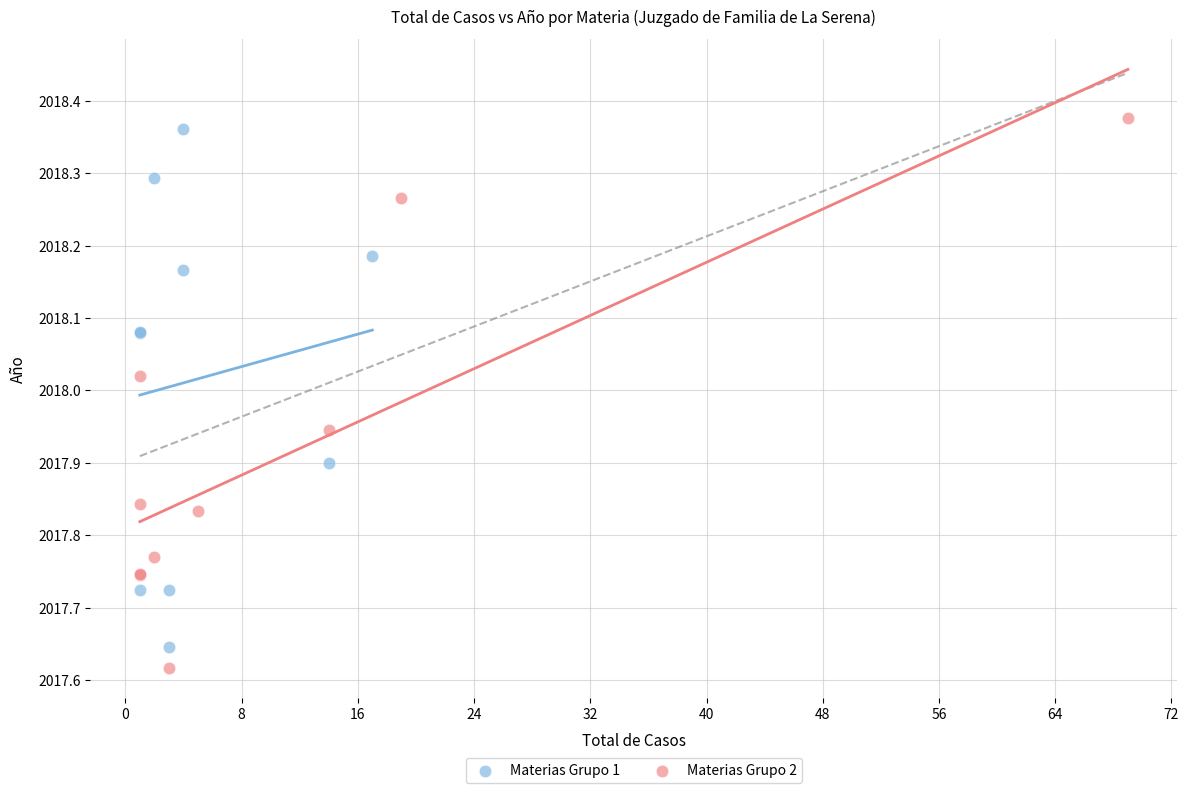

Which series reaches the minimum Y coordinate?

Materias Grupo 2